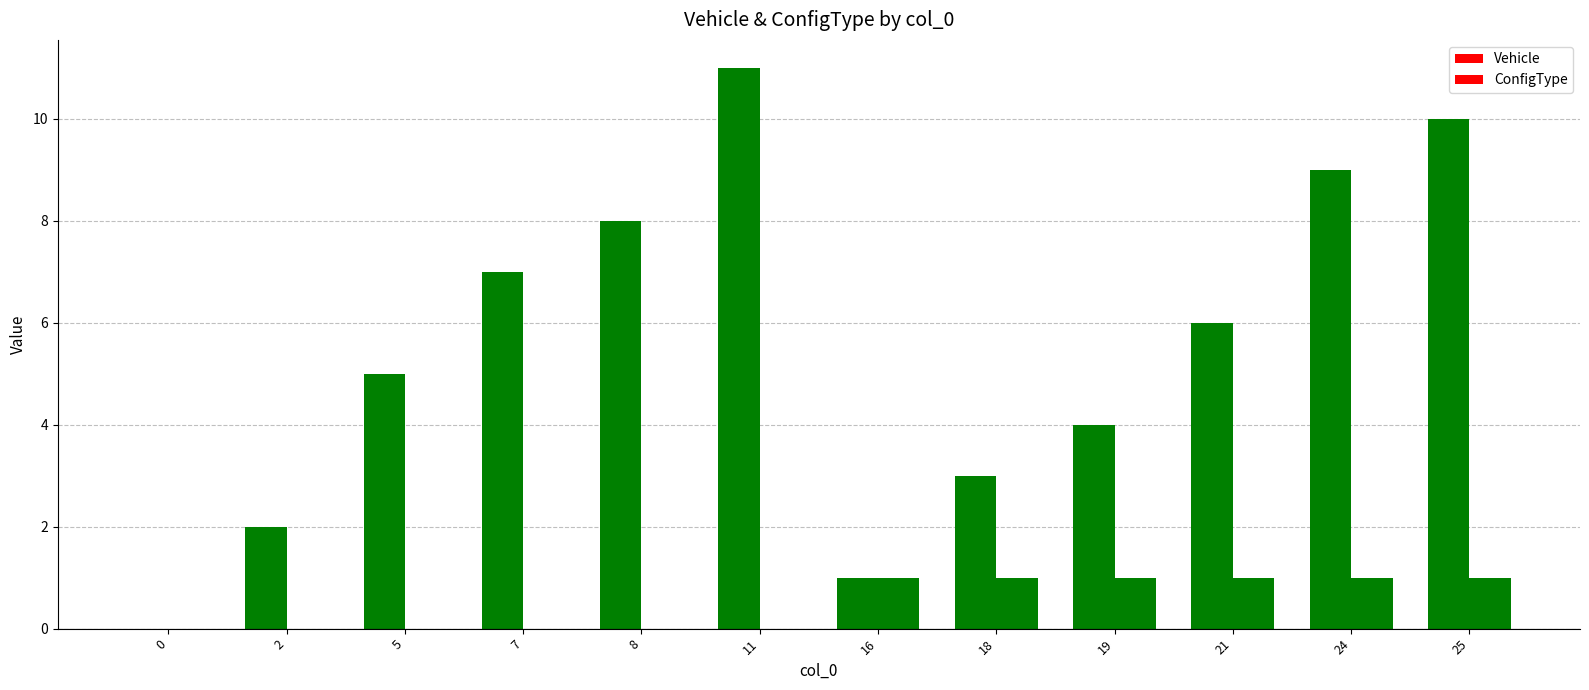

Which series has the largest total across all categories?

Vehicle